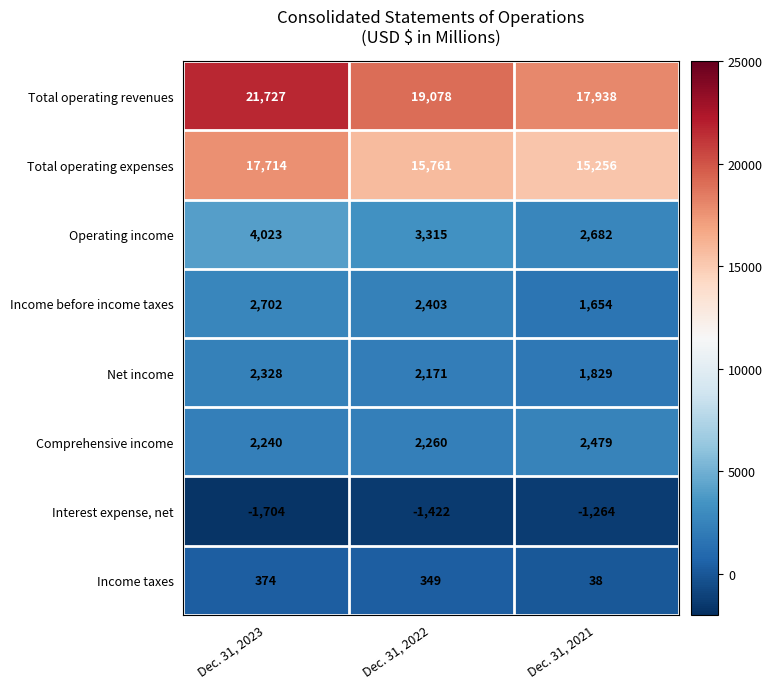

What is the spread (max minus min) of values at Dec. 31, 2022?

20500